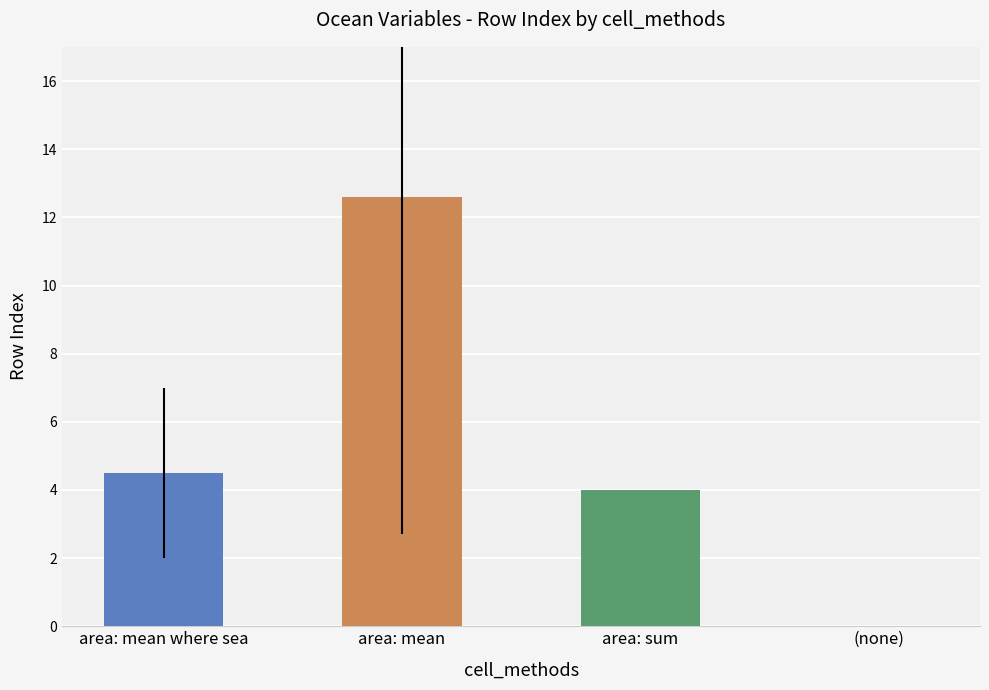

Between area: sum and (none), which is larger?

area: sum